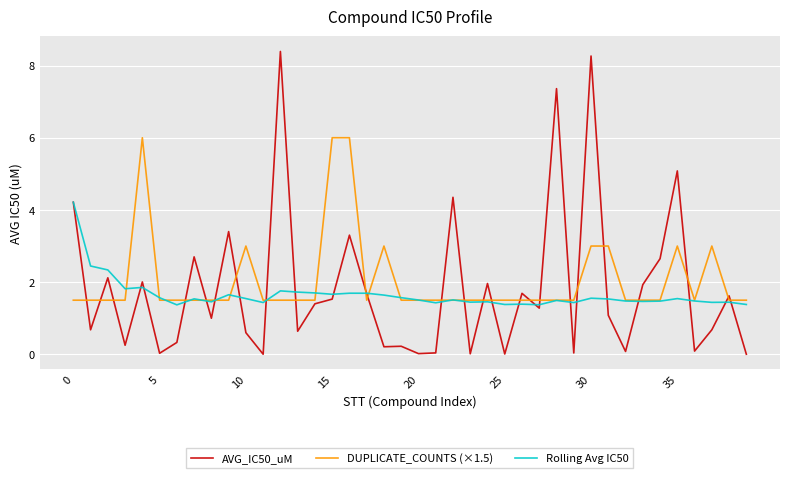

What is the sum of all DUPLICATE_COUNTS (×1.5) values?

82.5